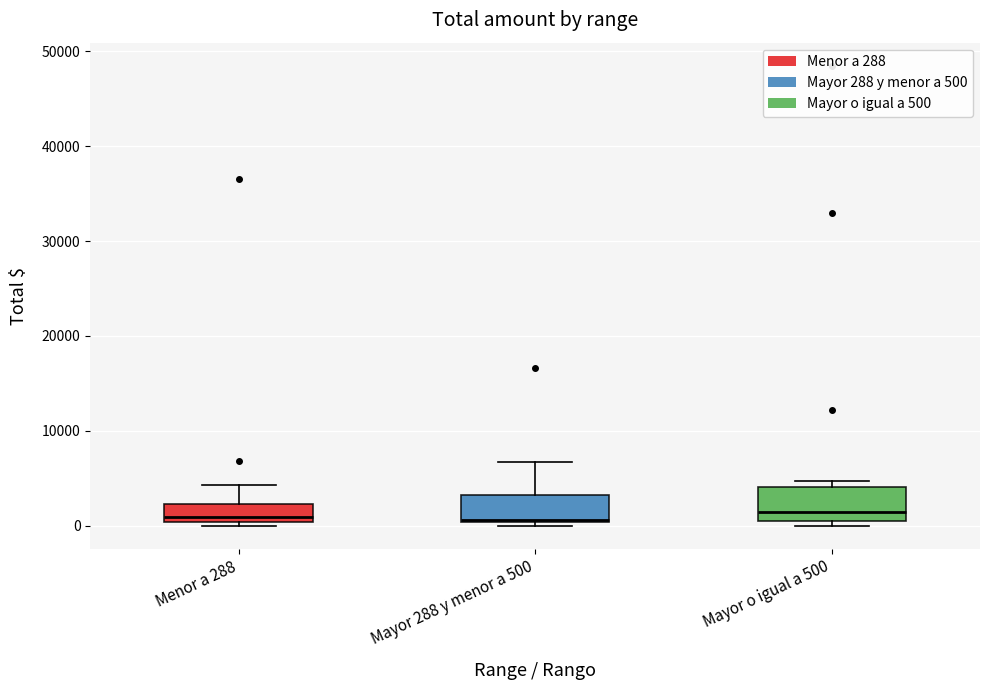

Where is the upper edge of the box for Mayor 288 y menor a 500 on the y-axis? The values are not printed on the chart, so give them approximately, as read against the axis.

3000